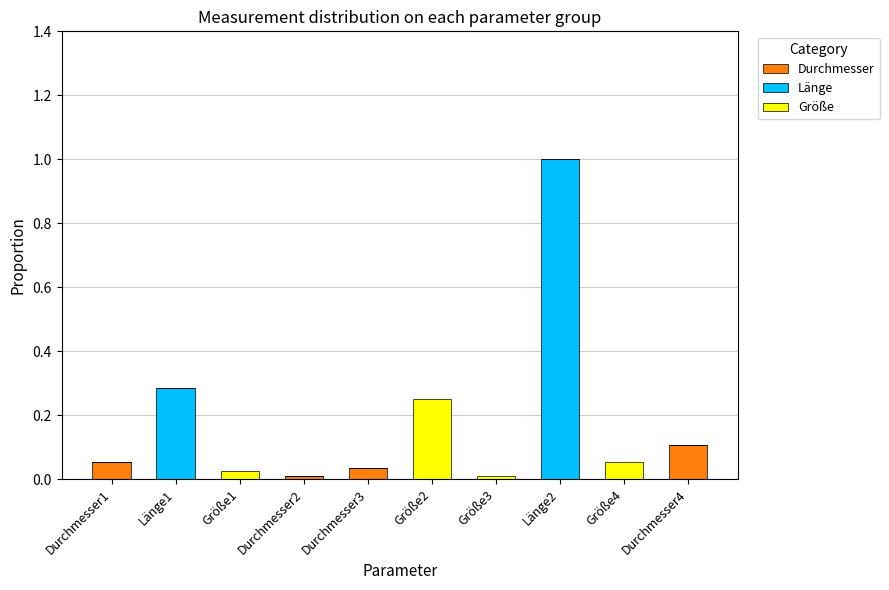

At which label does Durchmesser reach its peak?

Durchmesser4